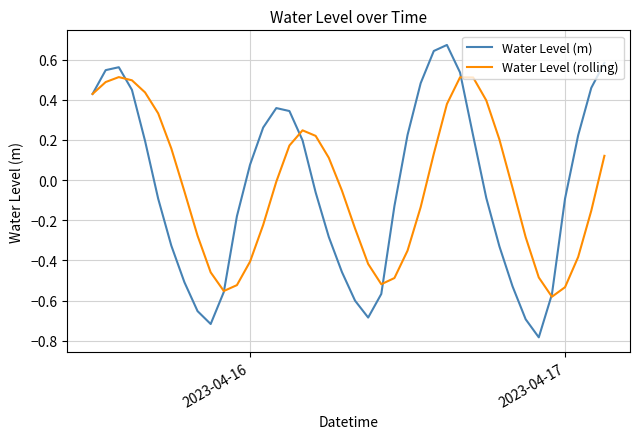

At how many categories does at least one series exceed 0?

25